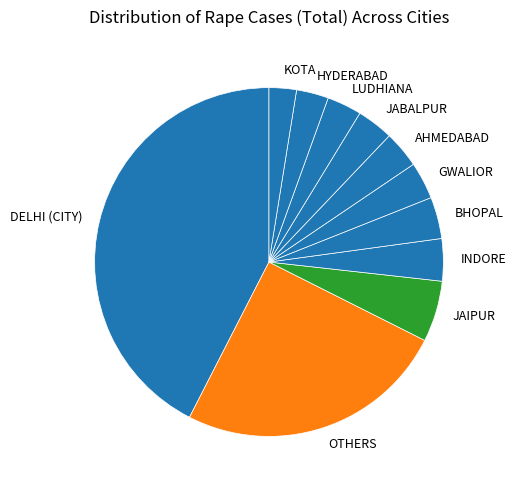

Do INDORE and LUDHIANA together represent more than half of the pie?

No